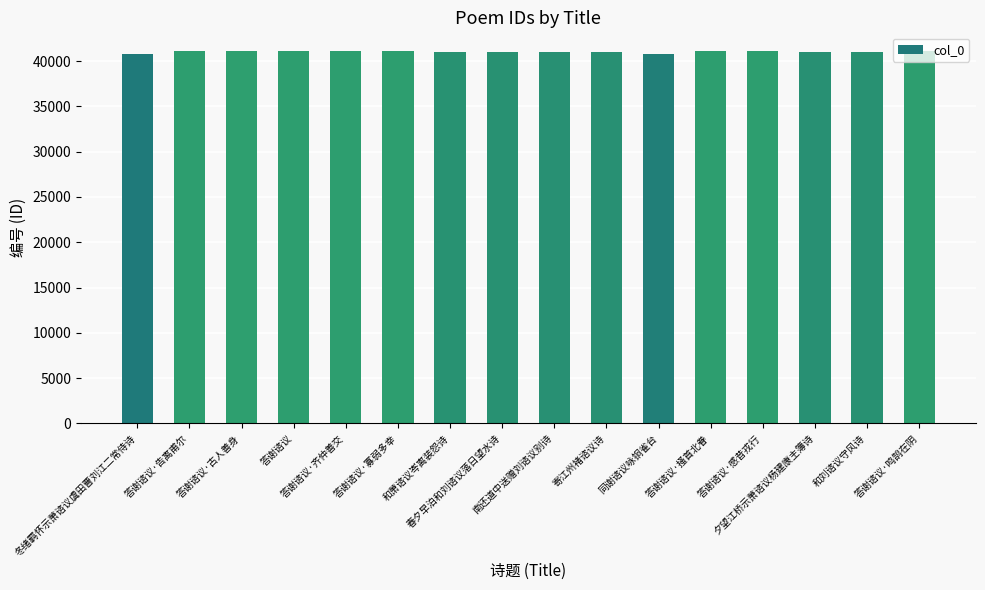

What is the value of the 13th bar from the left?

41111